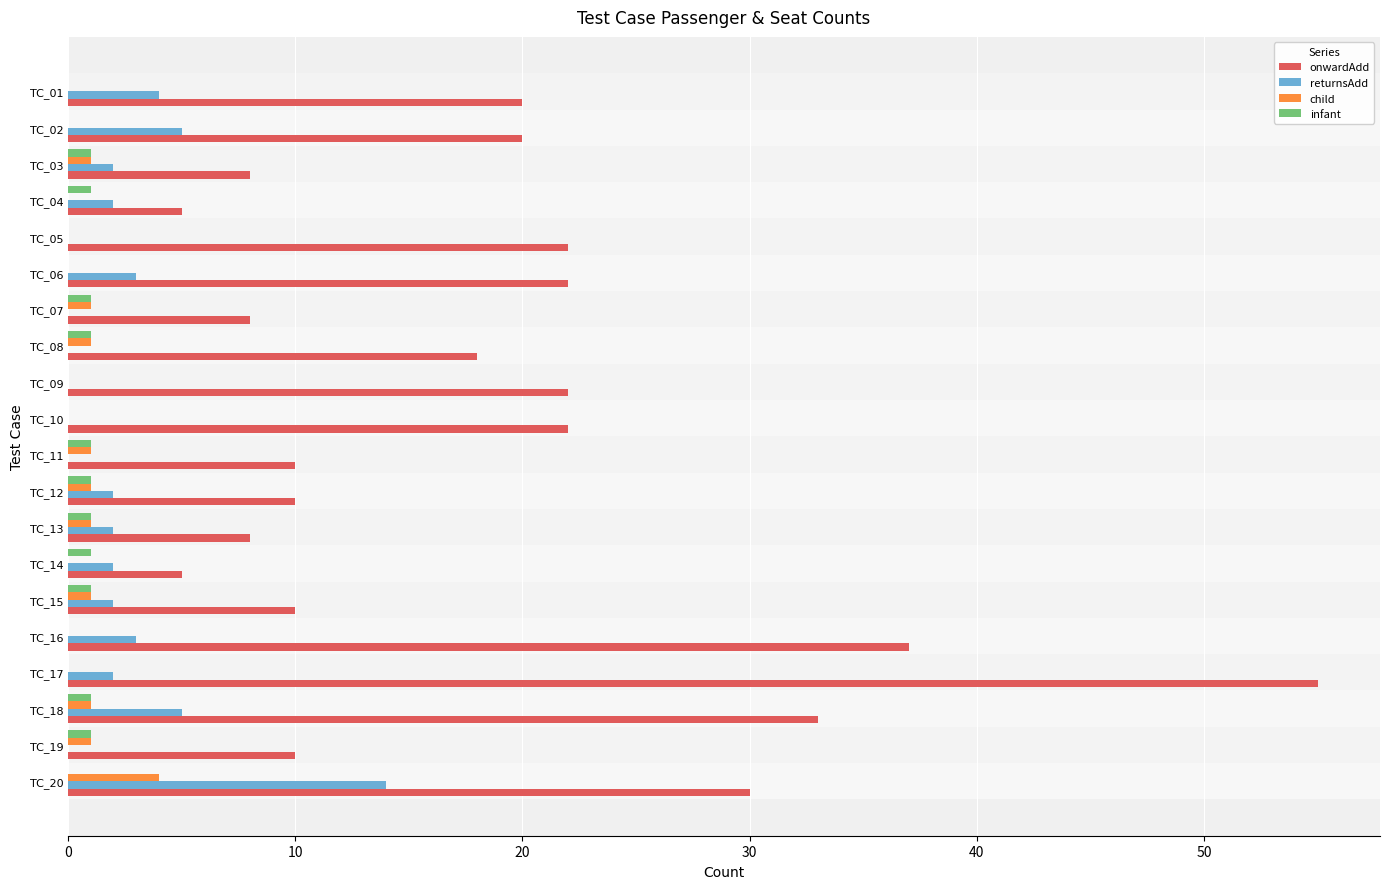

What is the average value of the onwardAdd series?

19